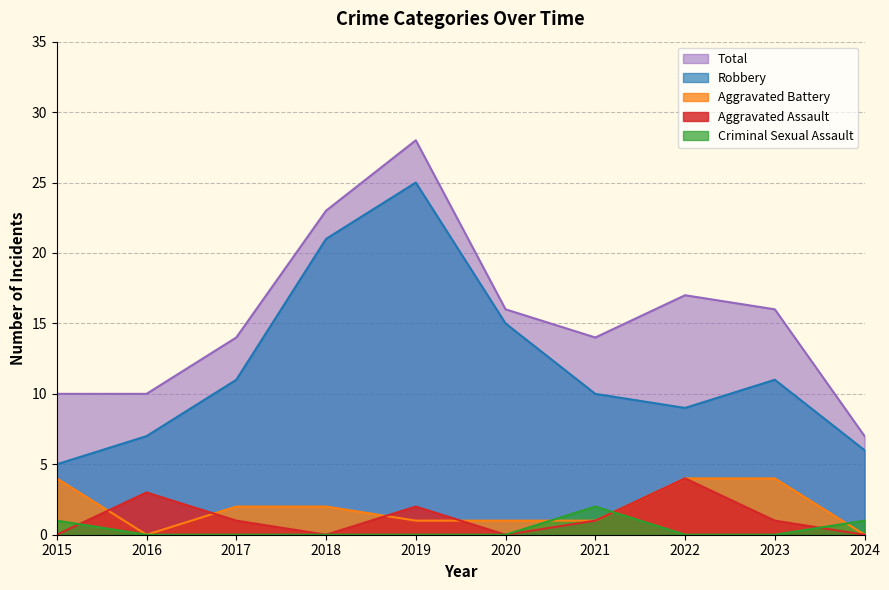

How many Aggravated Battery values are between 1 and 4?

8